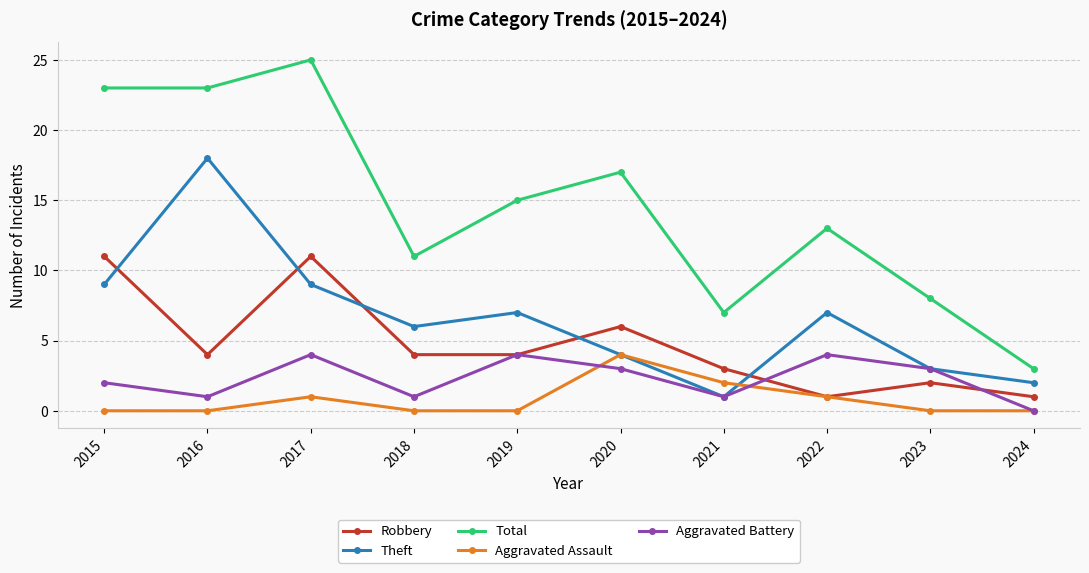

At 2017, list the series in order from largest to smallest.

Total, Robbery, Theft, Aggravated Battery, Aggravated Assault